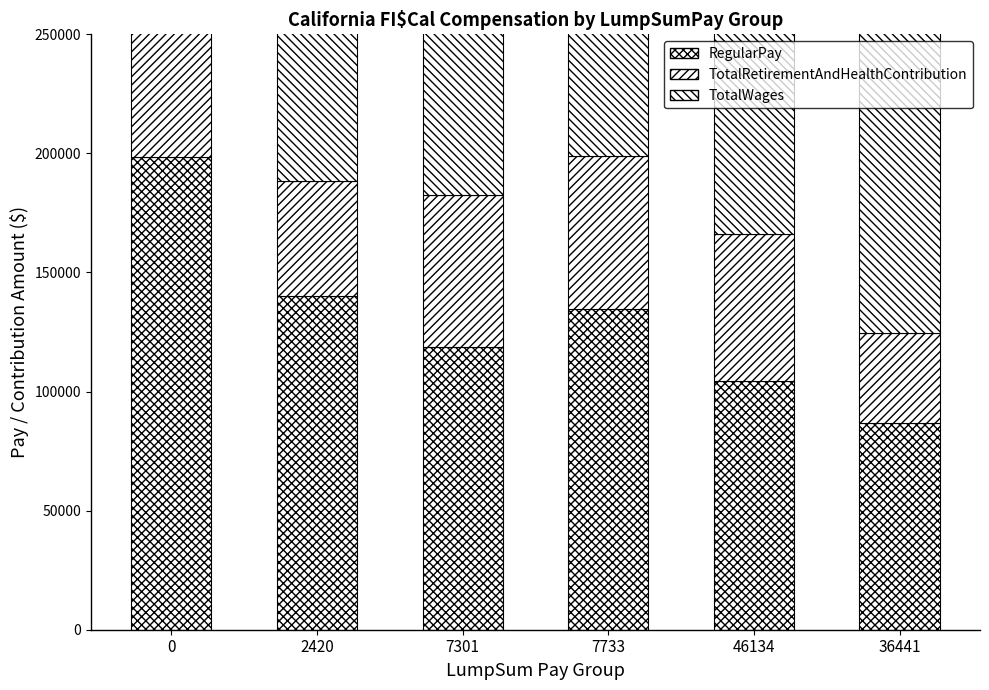

Which series has the largest range (max minus min)?

RegularPay